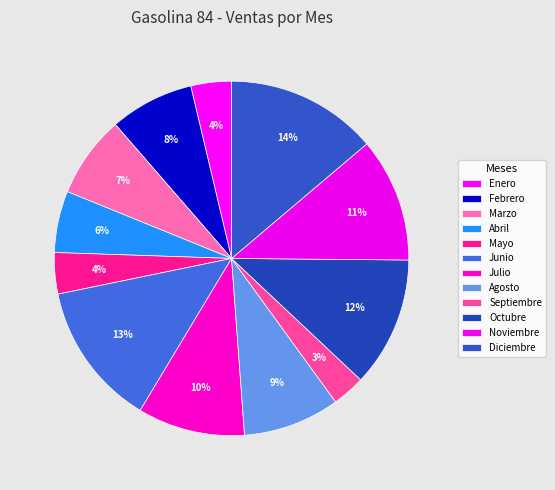

True or false: Junio accounts for 24% of the total.

False